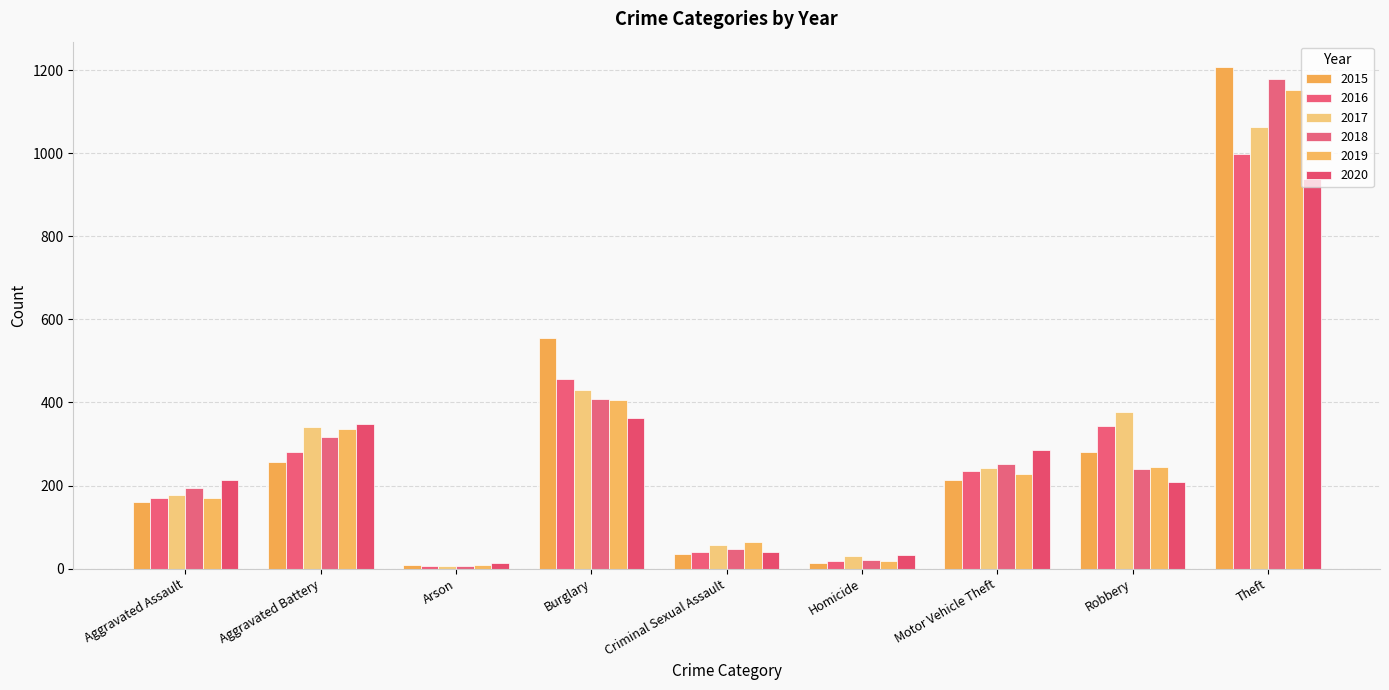

Which series changed the most between Criminal Sexual Assault and Theft?

2015